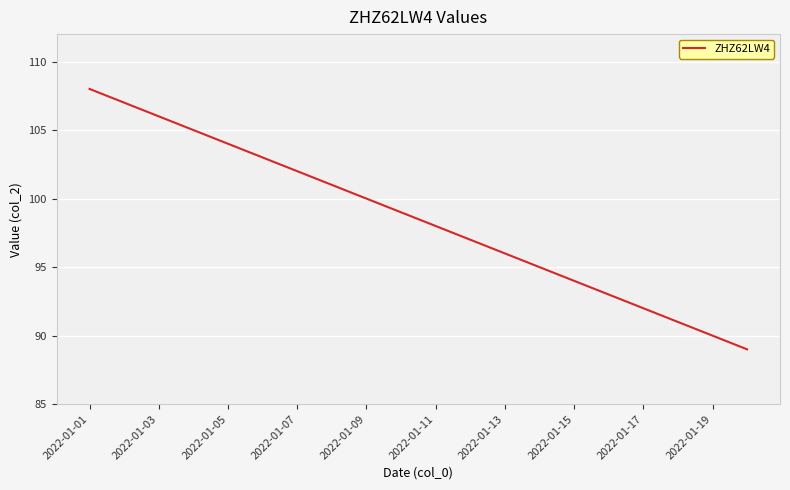

What is the smallest value displayed?

89